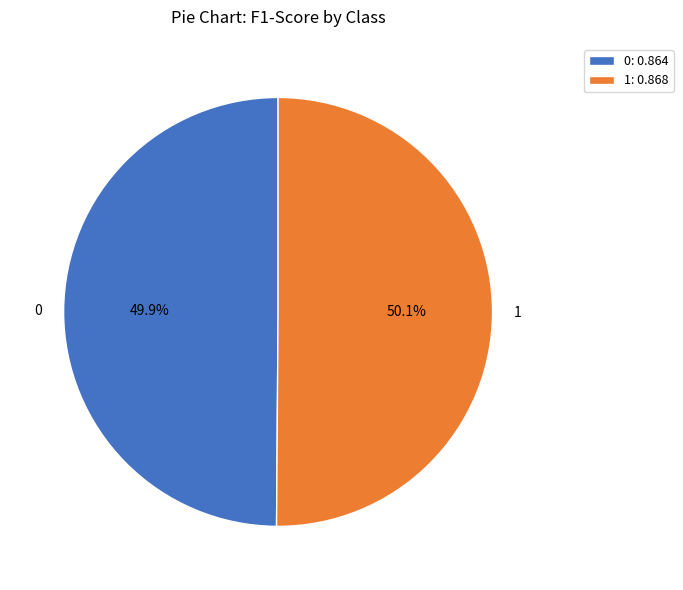

Is there a majority slice in this chart?

Yes